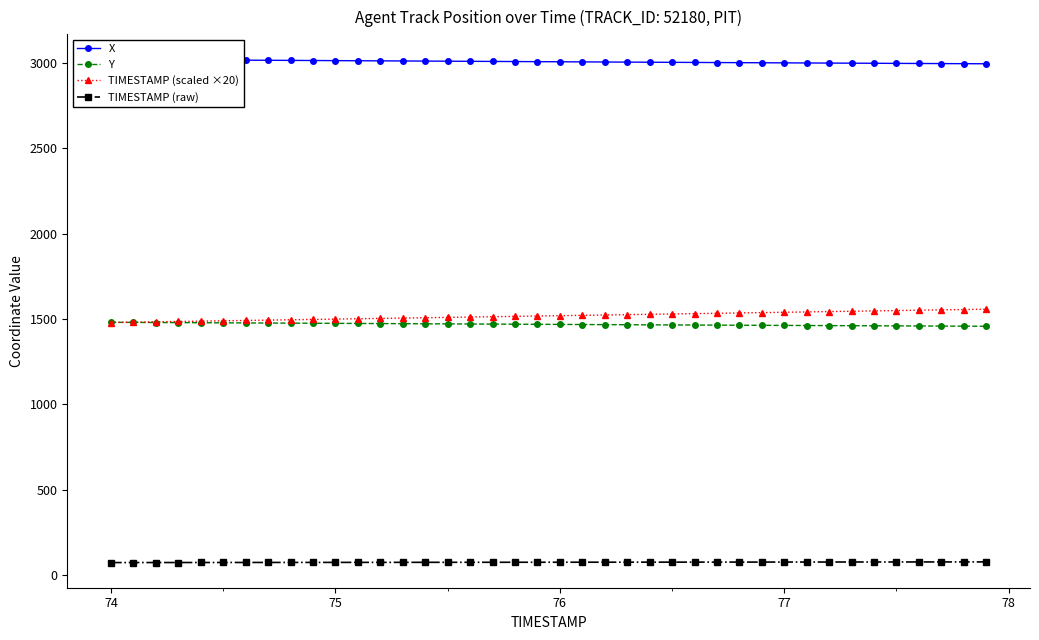

True or false: TIMESTAMP (scaled ×20) and TIMESTAMP (raw) cross at least once.

False